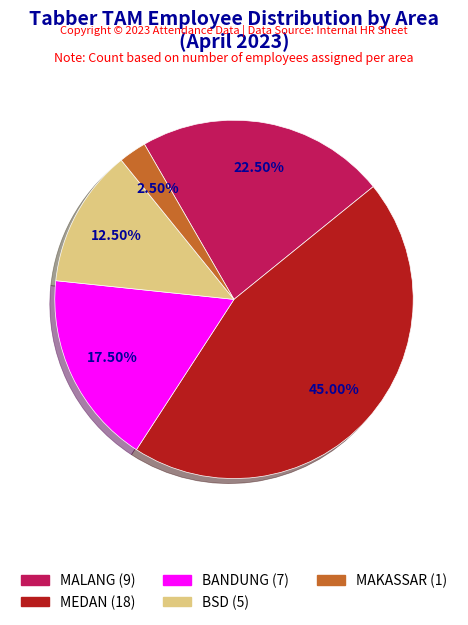

Between MAKASSAR and MEDAN, which is larger?

MEDAN